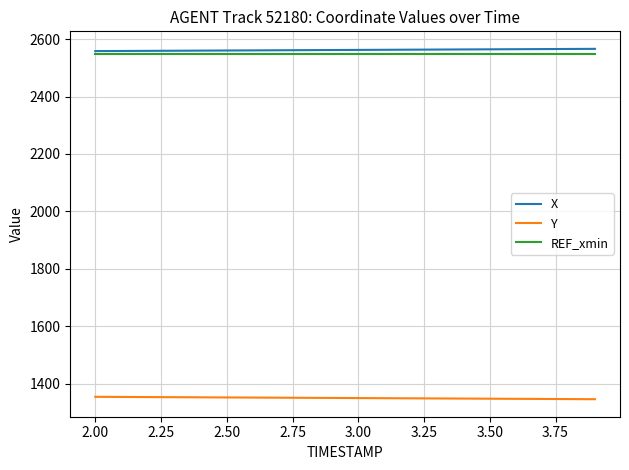

What is the highest value of the X series?

2566.2